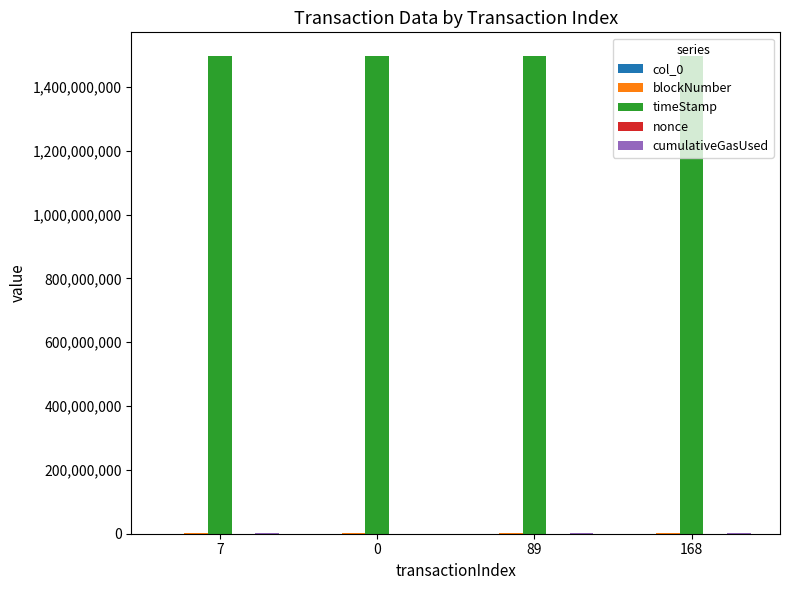

Which series has the largest total across all categories?

timeStamp